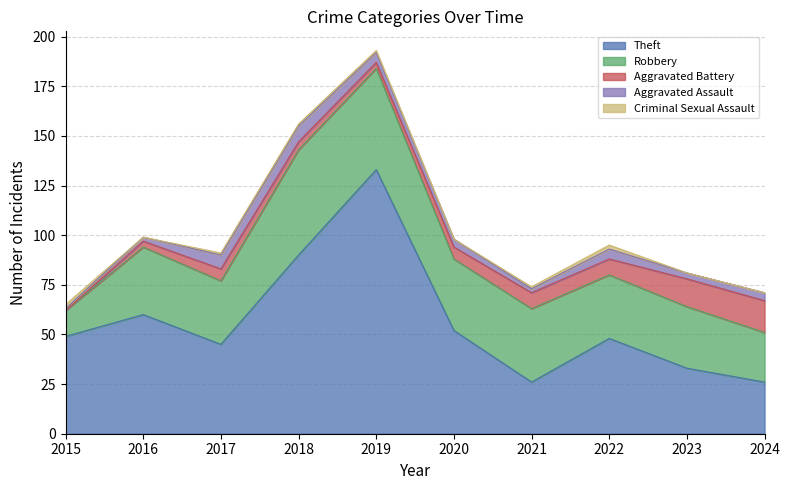

Reading left to right, list all the values displayed in this chart.

Theft: 49	60	45	90	133	52	26	48	33	26
Robbery: 13	34	32	53	51	36	37	32	31	25
Aggravated Battery: 0	3	6	4	3	6	8	8	14	16
Aggravated Assault: 1	2	7	8	5	4	2	5	3	4
Criminal Sexual Assault: 2	0	1	1	1	0	1	2	0	0